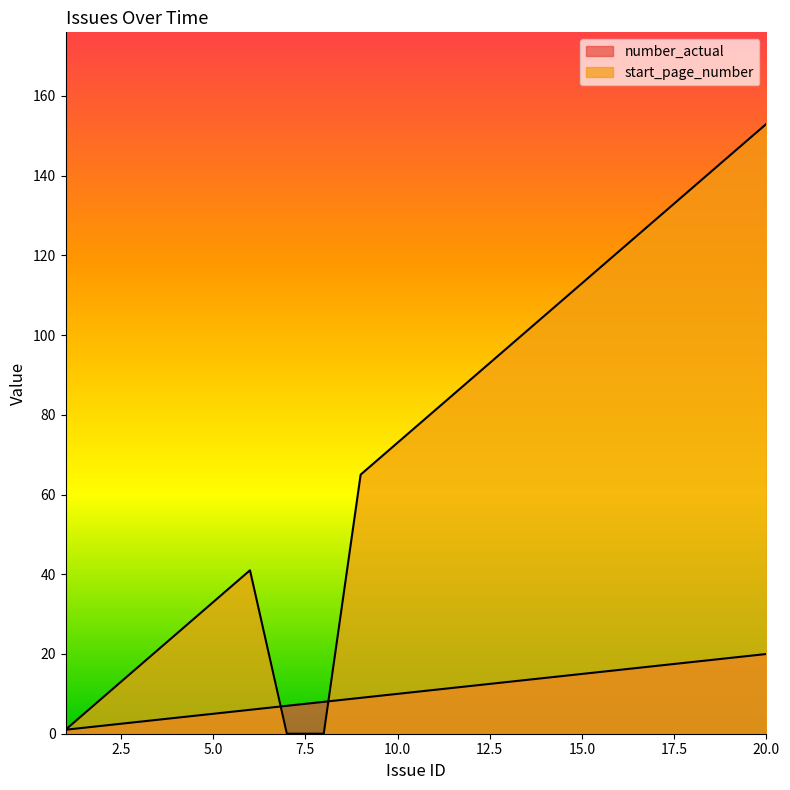

Is the value of number_actual at 9 greater than the value of start_page_number at 10?

No